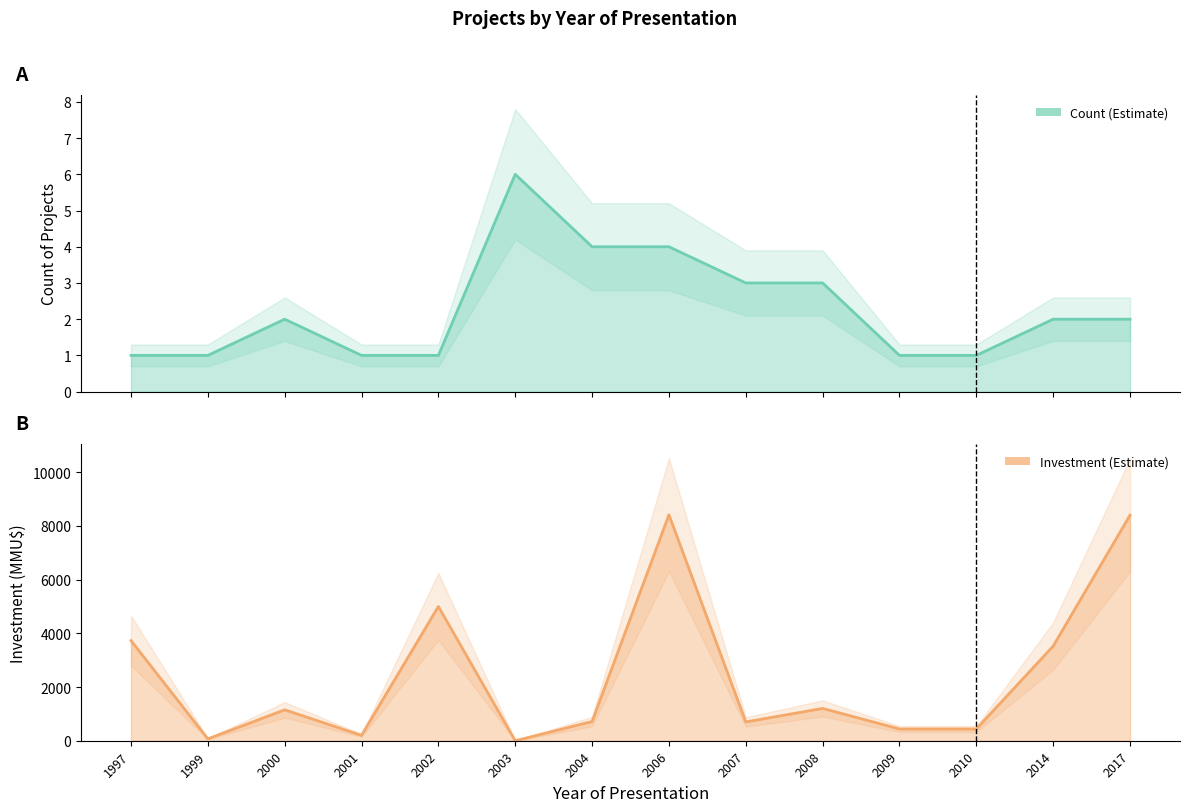

Which series changed the most between 2001 and 2004?

Investment (MMU$)